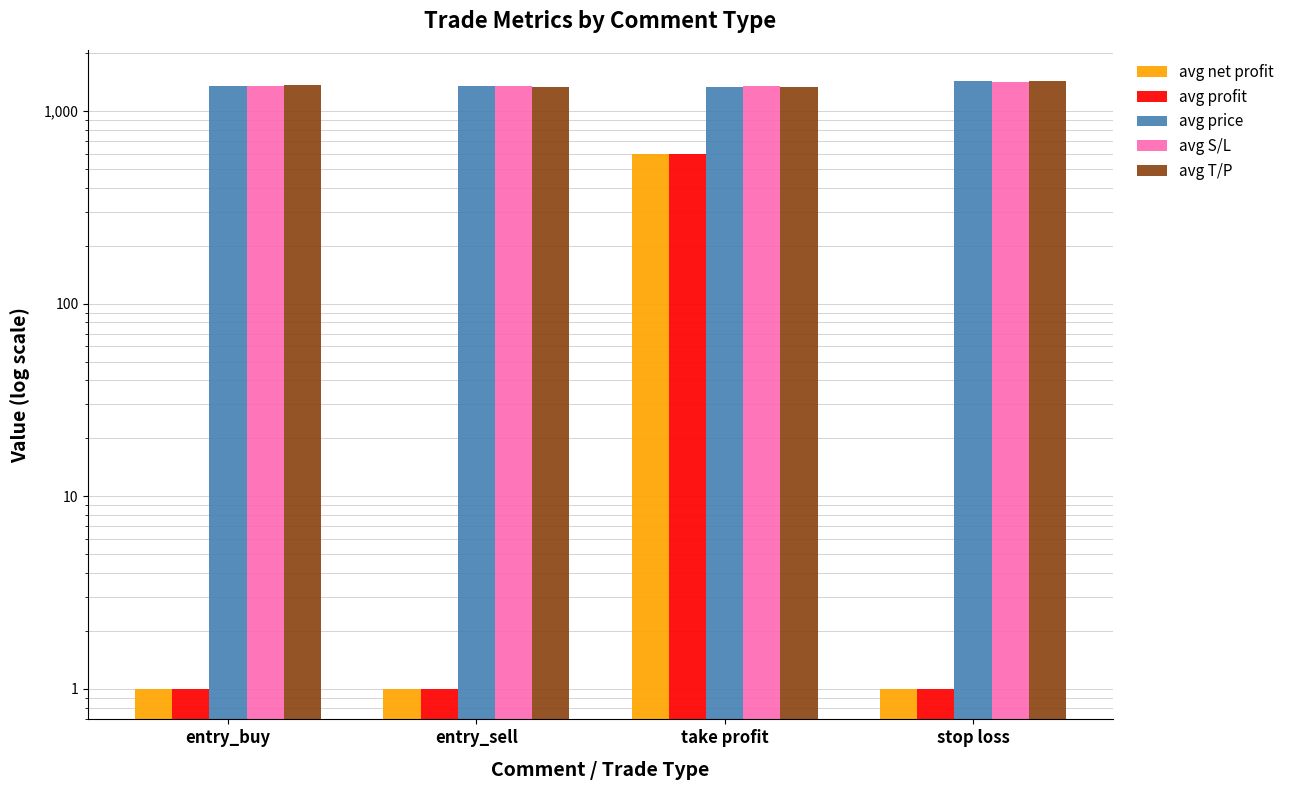

What is the sum of all avg price values?

5462.3